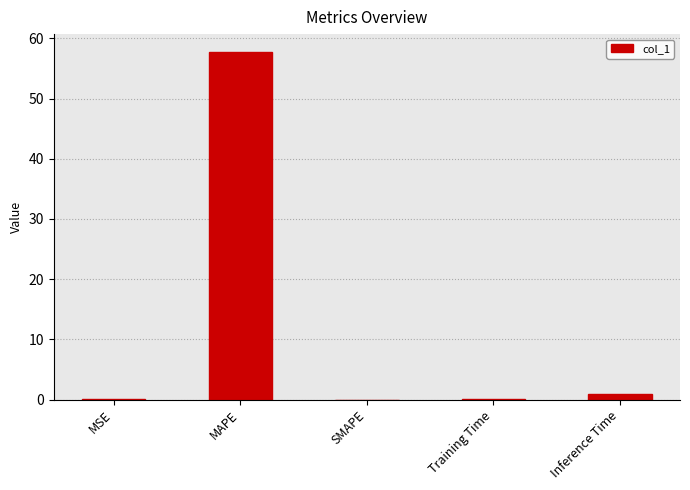

The chart shows a value of -38.4 at SMAPE. True or false?

False